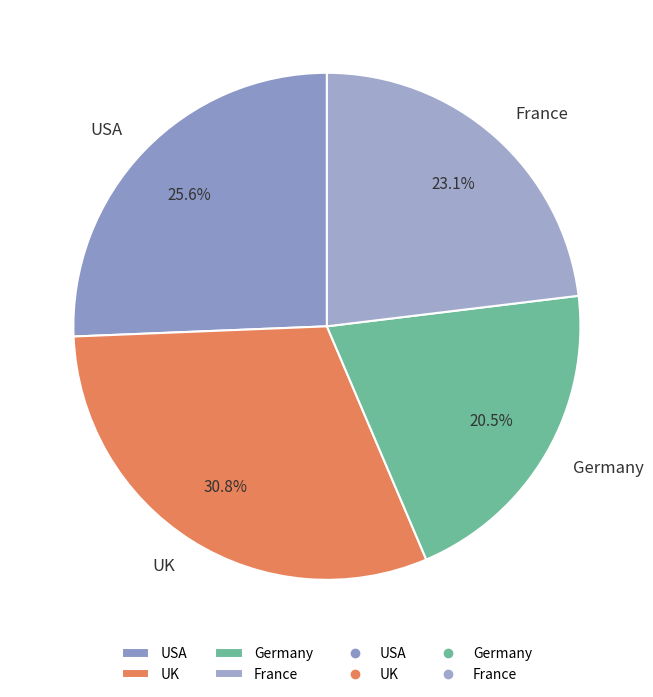

Does Germany represent more than half of the total?

No